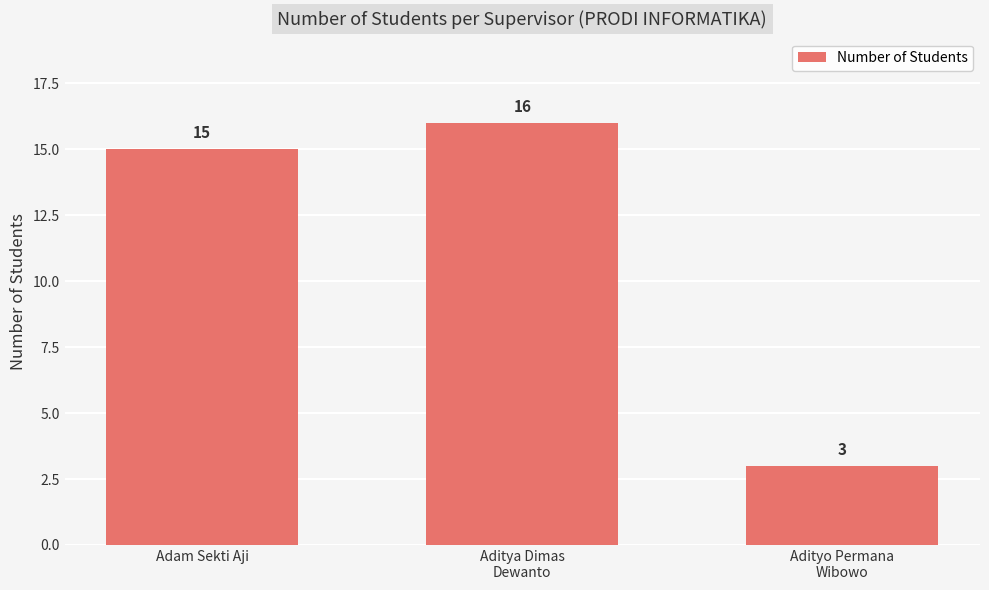

The chart shows a value of 9 at Adam Sekti Aji. True or false?

False